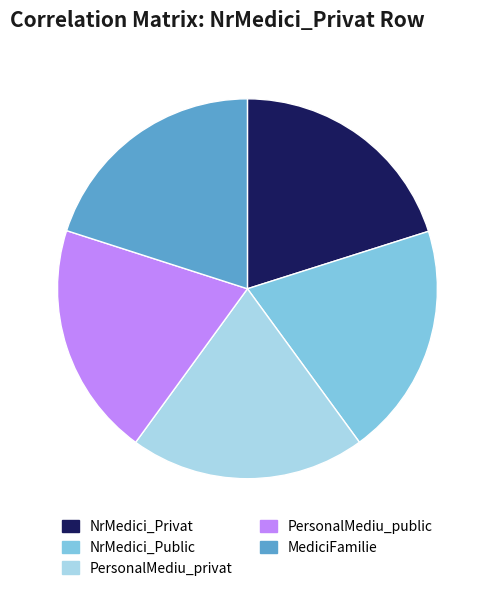

Do MediciFamilie and PersonalMediu_privat together represent more than half of the pie?

No